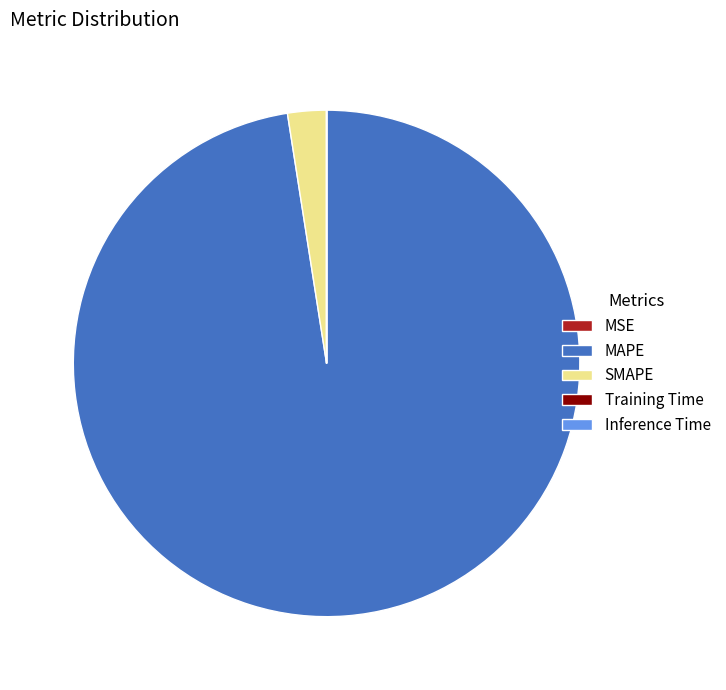

The MAPE slice represents 98% of the pie. True or false?

True